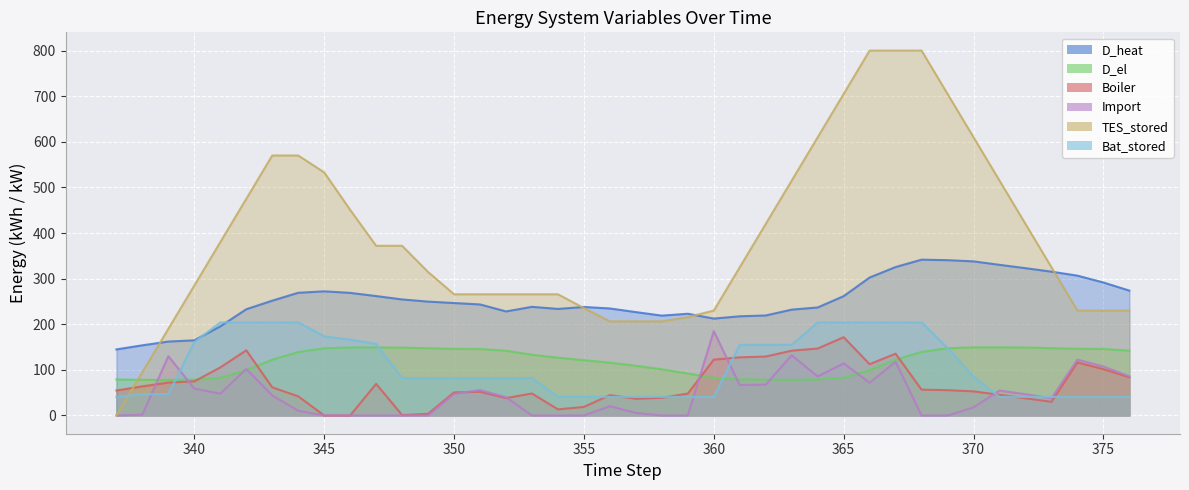

Is the value of Boiler at 363 greater than the value of Bat_stored at 363?

No